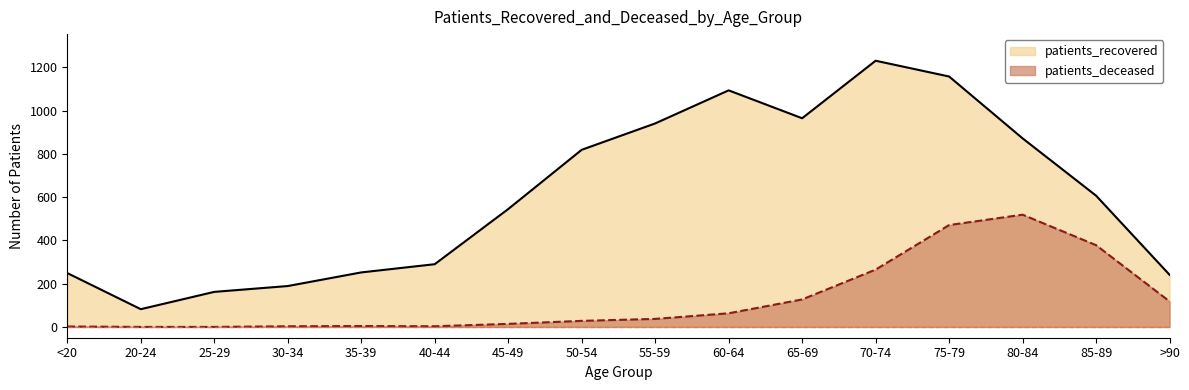

What is the sum of the patients_recovered values at 50-54 and <20?

1068